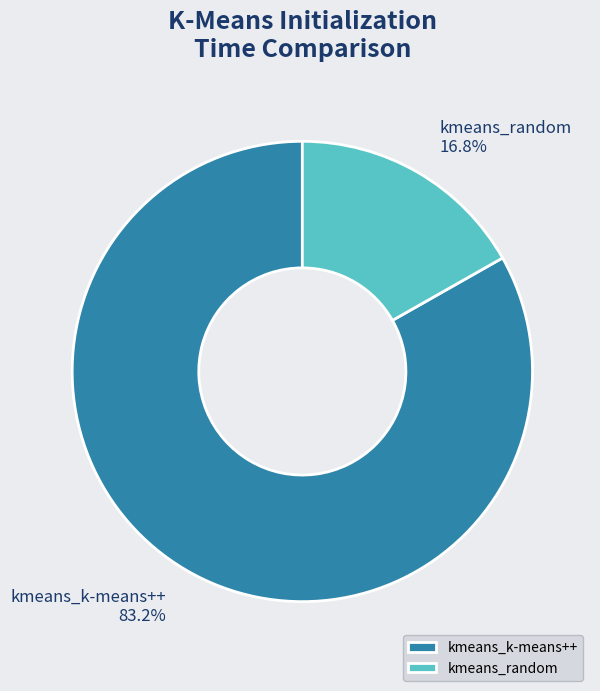

How many slices are in this pie chart?

2